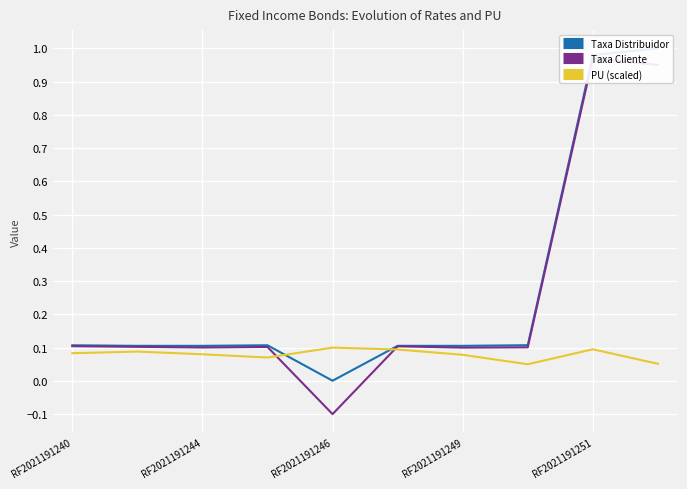

In PU (scaled), how many points are lower than both neighbors (excluding endpoints)?

2